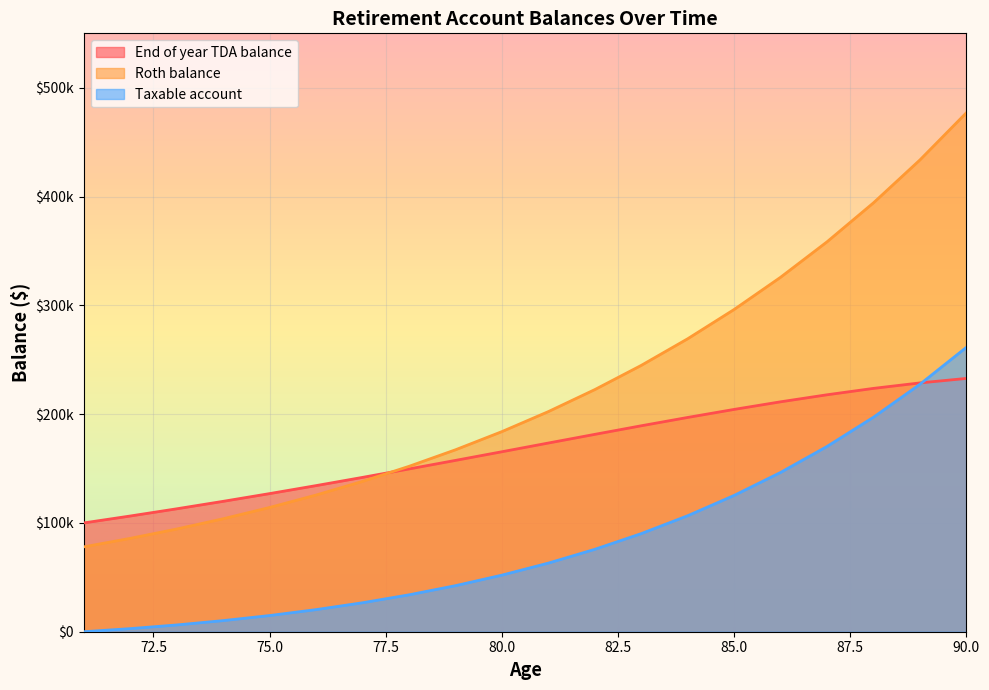

How many intersections are there between Roth balance and age?

1